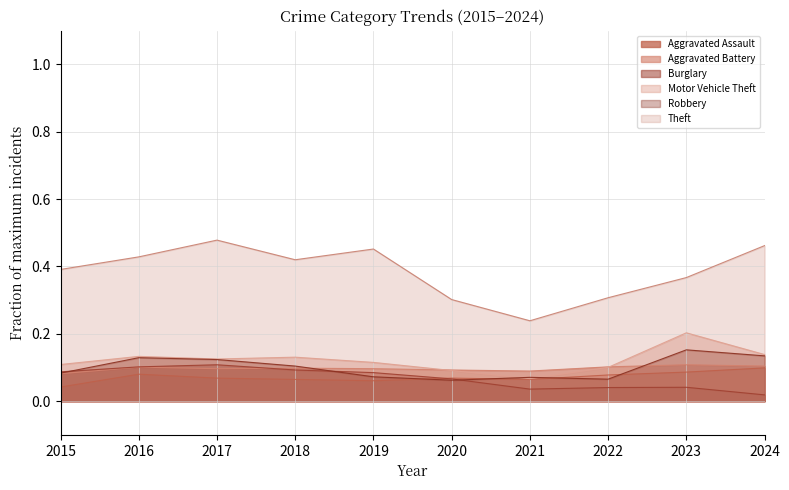

How many interior local valleys does the Burglary series have?

1